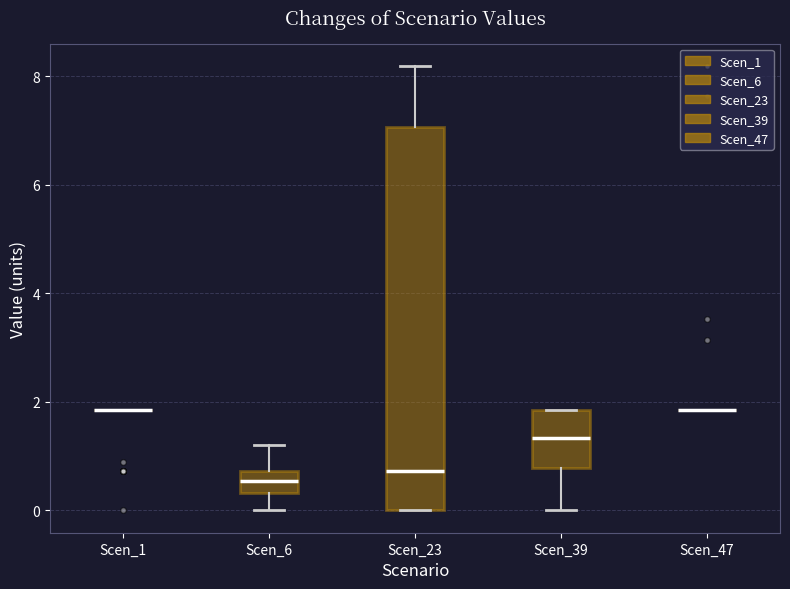

Reading left to right, read every box against the y-axis: the position of its median line, the range the box covers, and the ends of its whiskers. The values are not printed on the chart, so give them approximately, as read against the axis.

Scen_1: box collapsed to a line at 1.8, whiskers 1.8 to 1.8
Scen_6: median 0.6, box 0.4 to 0.8, whiskers 0.0 to 1.2
Scen_23: median 0.8, box 0.0 to 7.0, whiskers 0.0 to 8.2
Scen_39: median 1.4, box 0.8 to 1.8, whiskers 0.0 to 1.8
Scen_47: box collapsed to a line at 1.8, whiskers 1.8 to 1.8